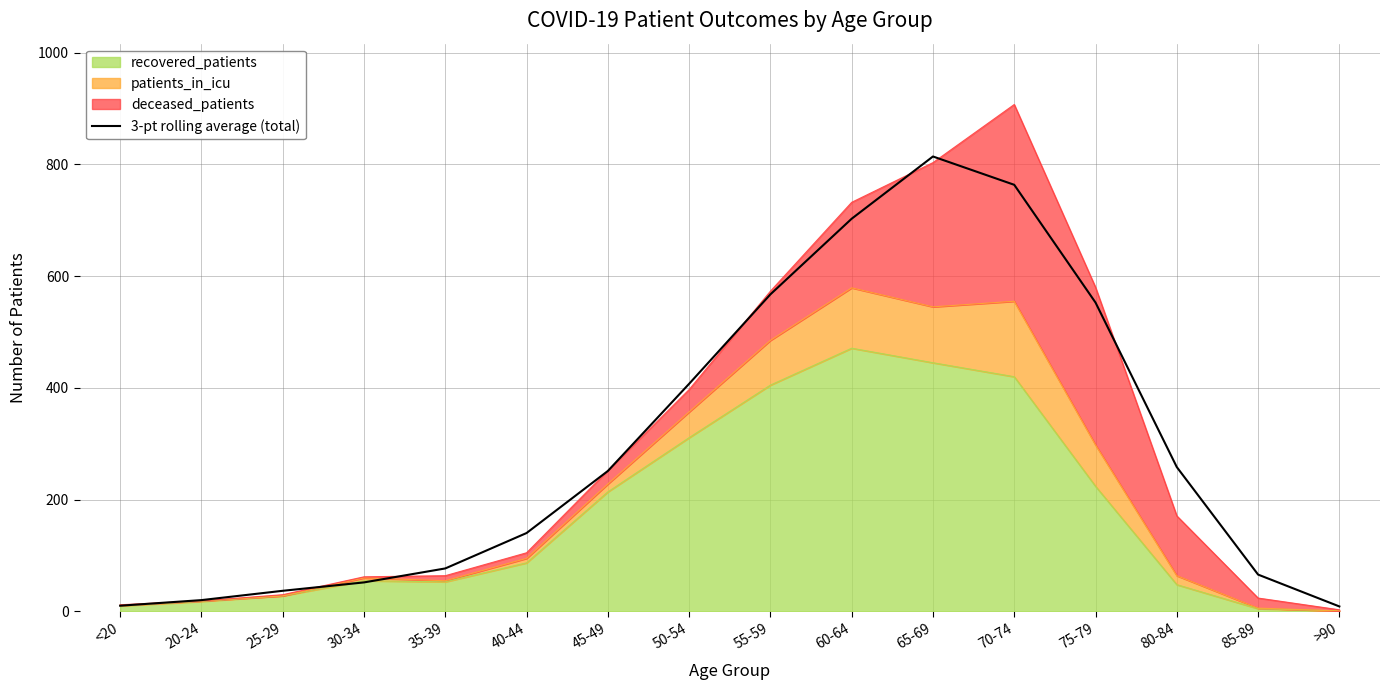

List the labels in order of value, smallest first.

>90, <20, 20-24, 25-29, 30-34, 85-89, 35-39, 40-44, 45-49, 80-84, 50-54, 75-79, 55-59, 60-64, 70-74, 65-69